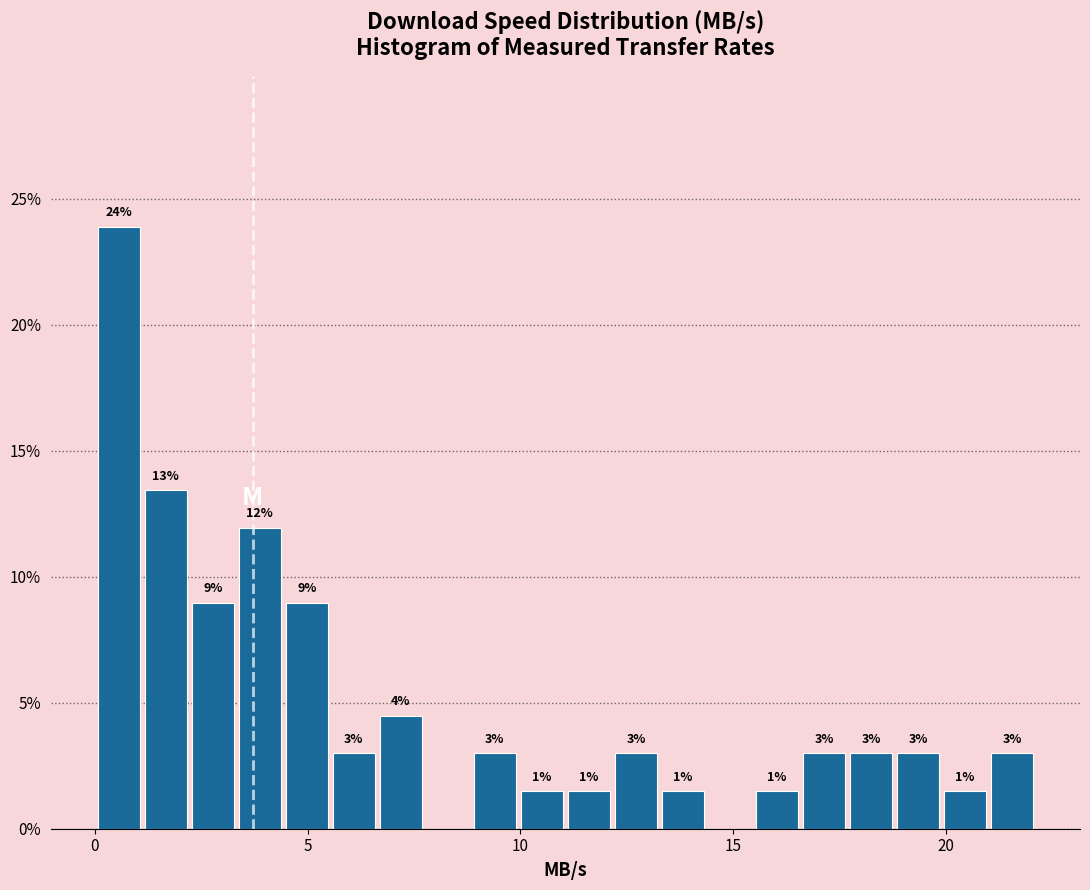

Read against the x-axis, roughly where is the centre of the tallest bar?

0.5